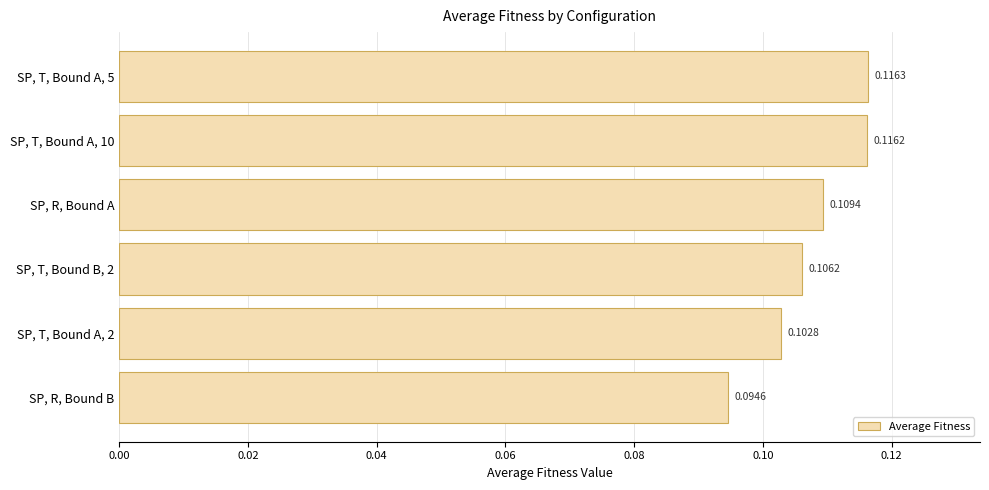

Where is the data nearest to the value 0?

SP, R, Bound B